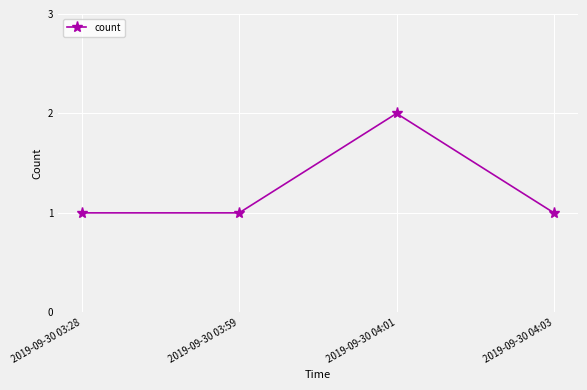

True or false: the data has more than 1 interior local peaks.

False